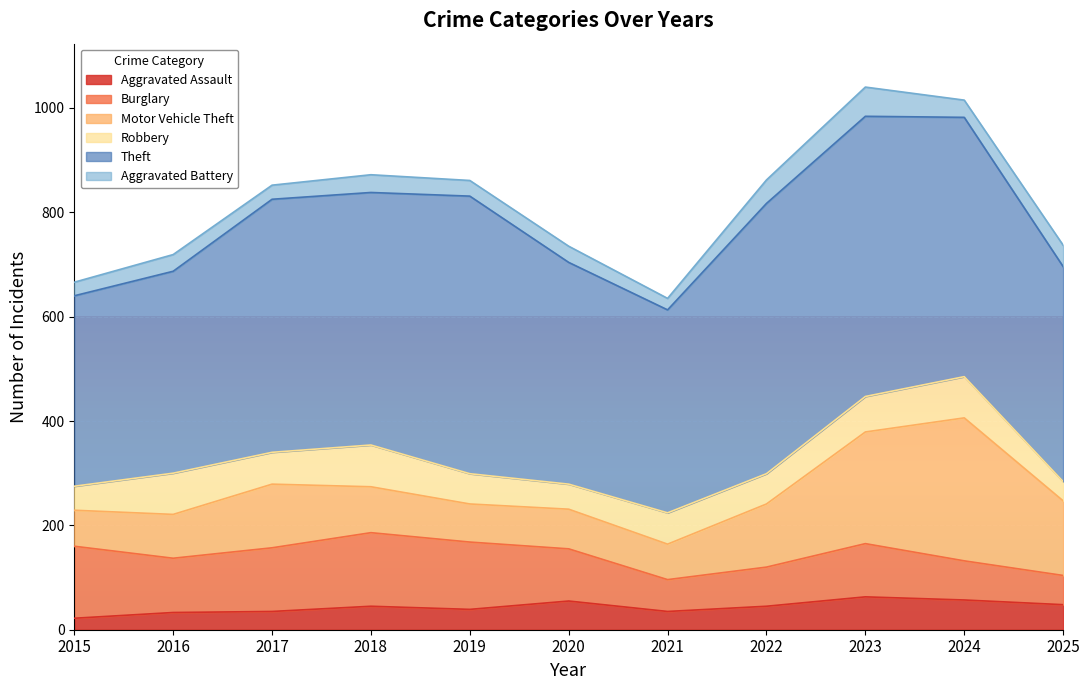

Reading left to right, extract all data points from this chart.

Aggravated Assault: 2015=22	2016=33	2017=35	2018=45	2019=39	2020=55	2021=35	2022=45	2023=63	2024=57	2025=48
Burglary: 2015=138	2016=104	2017=122	2018=141	2019=129	2020=100	2021=61	2022=75	2023=102	2024=75	2025=56
Motor Vehicle Theft: 2015=69	2016=84	2017=122	2018=88	2019=73	2020=76	2021=68	2022=121	2023=214	2024=274	2025=143
Robbery: 2015=46	2016=79	2017=61	2018=80	2019=58	2020=48	2021=60	2022=58	2023=68	2024=79	2025=37
Theft: 2015=365	2016=387	2017=485	2018=484	2019=532	2020=425	2021=389	2022=518	2023=537	2024=497	2025=412
Aggravated Battery: 2015=26	2016=32	2017=27	2018=34	2019=30	2020=31	2021=22	2022=45	2023=56	2024=33	2025=41